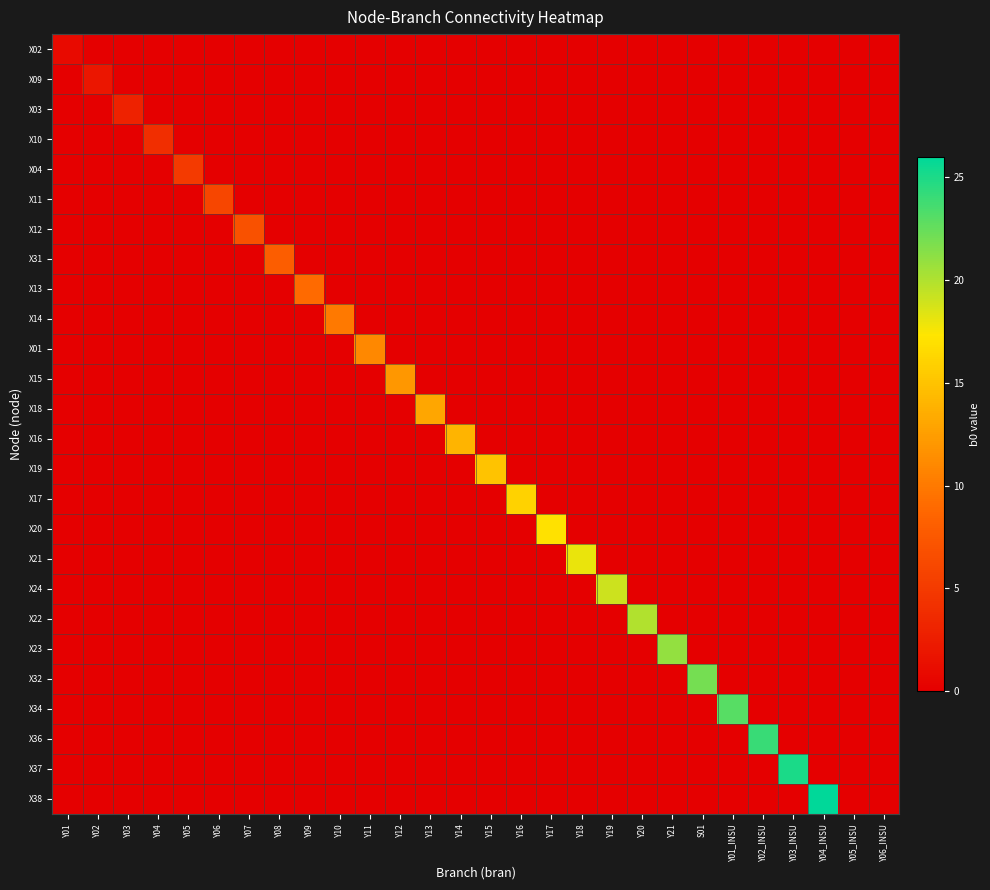

What is the total value across all series at Y18?

18